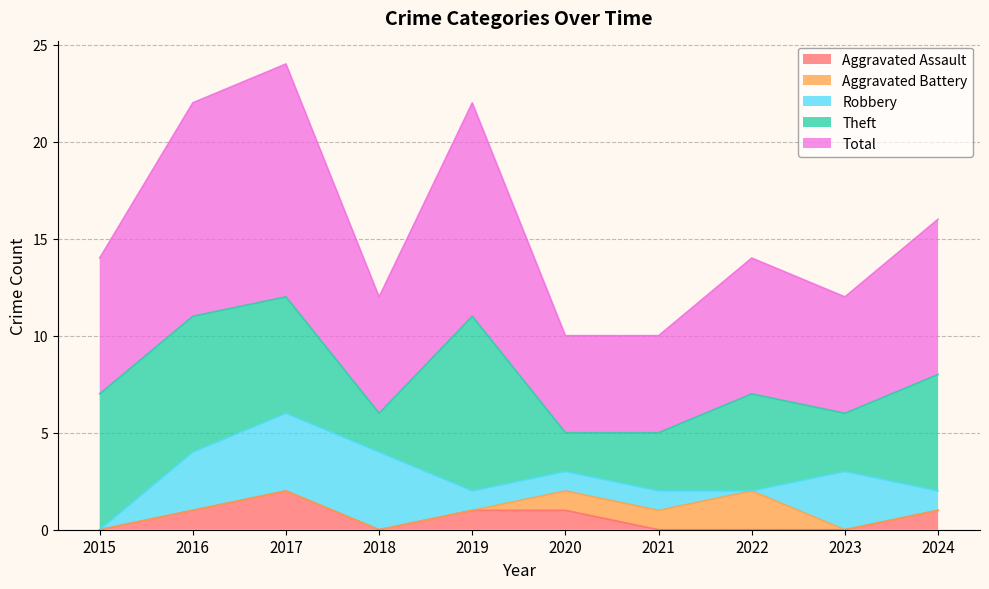

What is the average value of the Robbery series?

2